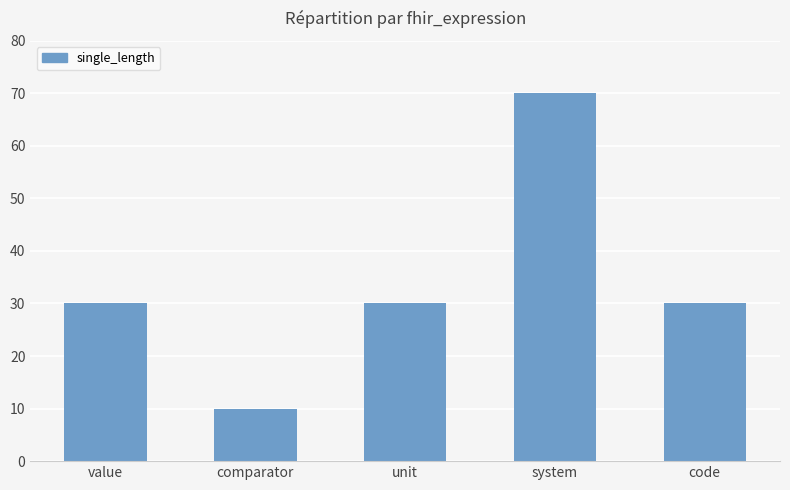

What position from the right is comparator?

4